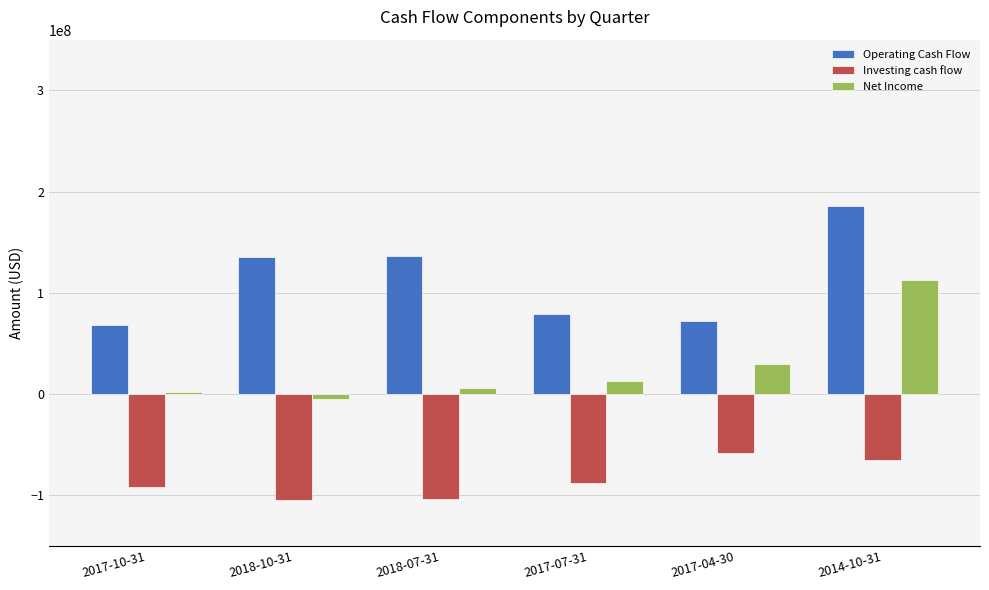

Rank the series at 2017-10-31 from highest to lowest value.

Operating Cash Flow, Net Income, Investing cash flow